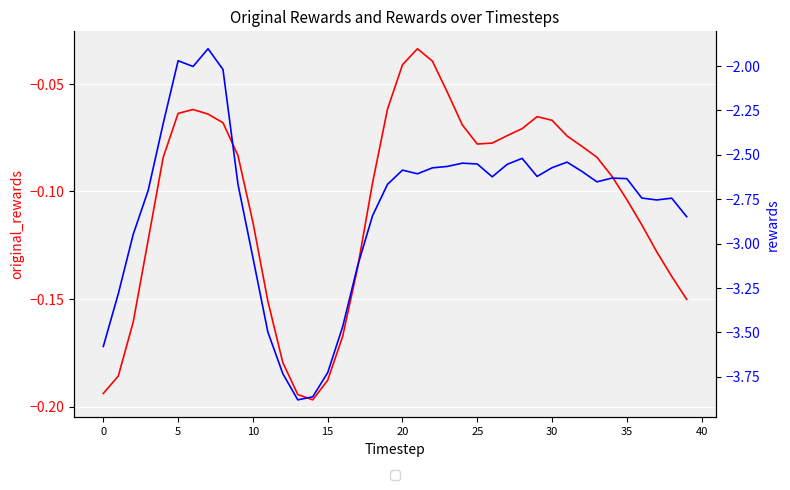

At 26, list the series in order from largest to smallest.

original_rewards, rewards